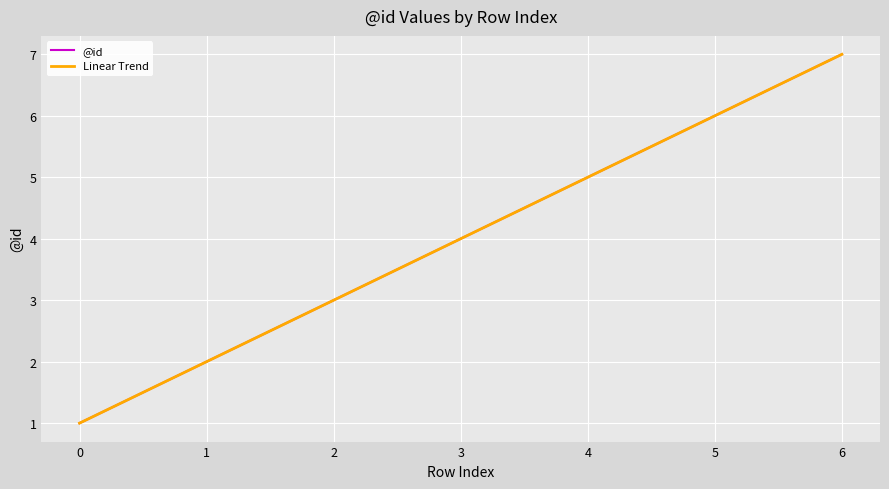

Is this an area chart (filled region under the line)?

No